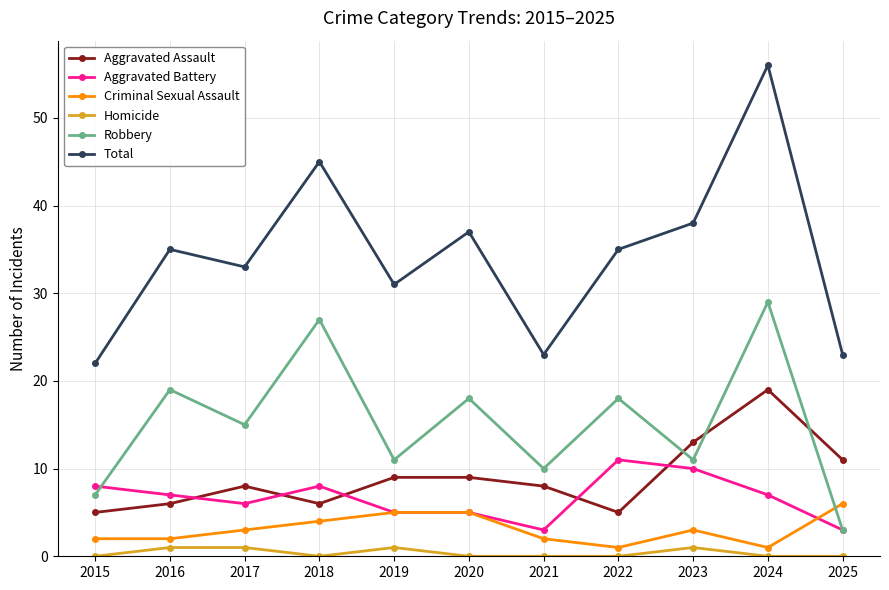

Reading right to left, what are all the values shown in this chart?

Aggravated Assault: 11	19	13	5	8	9	9	6	8	6	5
Aggravated Battery: 3	7	10	11	3	5	5	8	6	7	8
Criminal Sexual Assault: 6	1	3	1	2	5	5	4	3	2	2
Homicide: 0	0	1	0	0	0	1	0	1	1	0
Robbery: 3	29	11	18	10	18	11	27	15	19	7
Total: 23	56	38	35	23	37	31	45	33	35	22